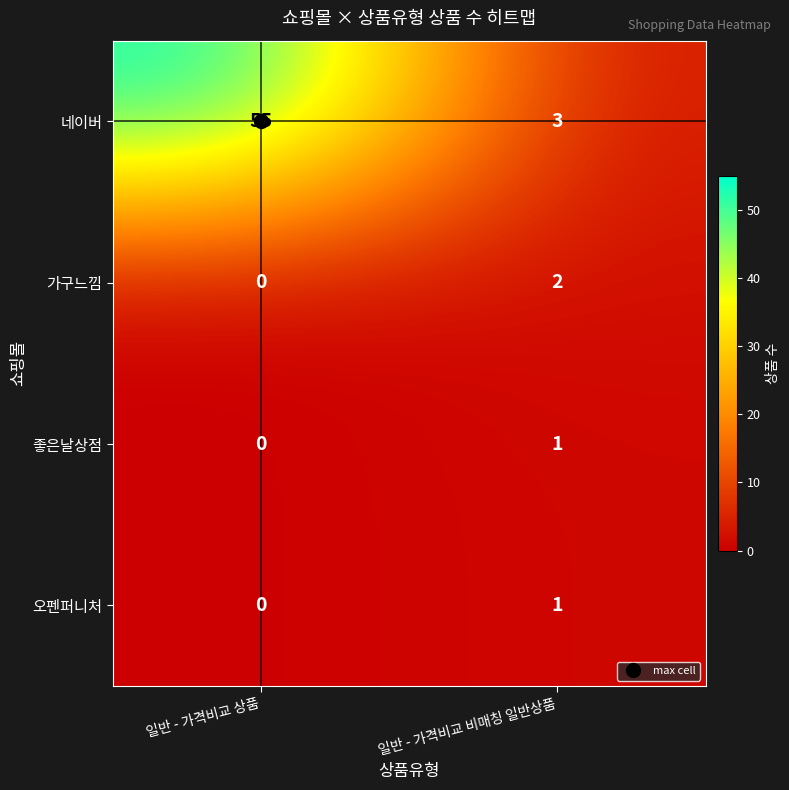

At which category is the sum across all series the highest?

일반 - 가격비교 상품